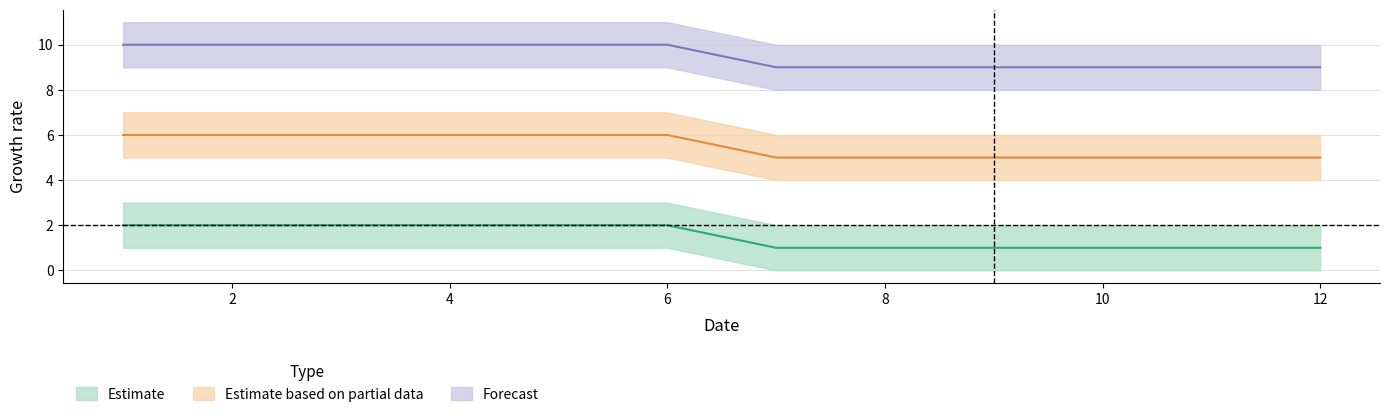

List the series in order of their overall mean, lowest first.

A, B, C